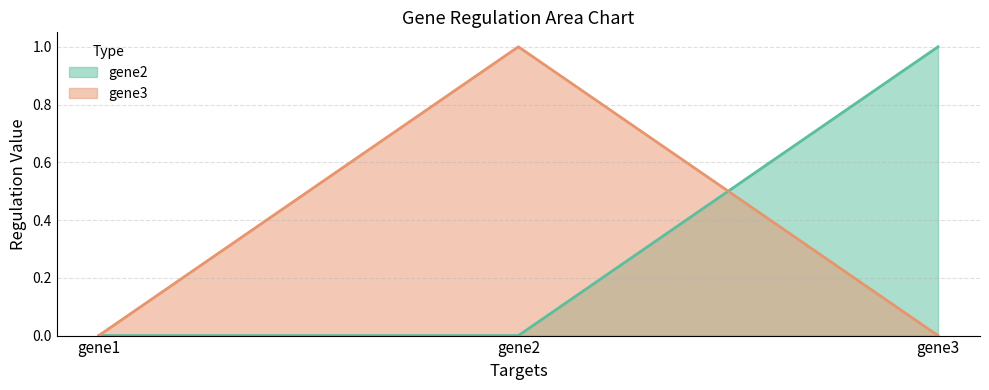

Which label corresponds to the largest value in the chart?

gene3